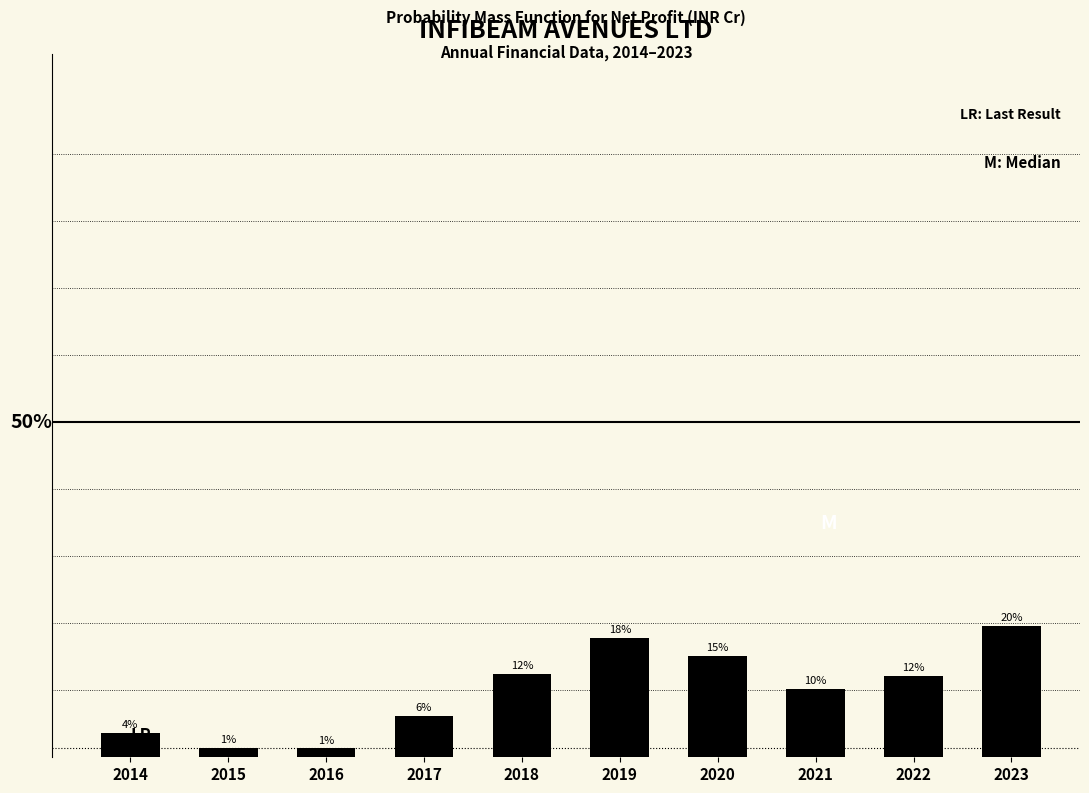

Are the bars horizontal?

No